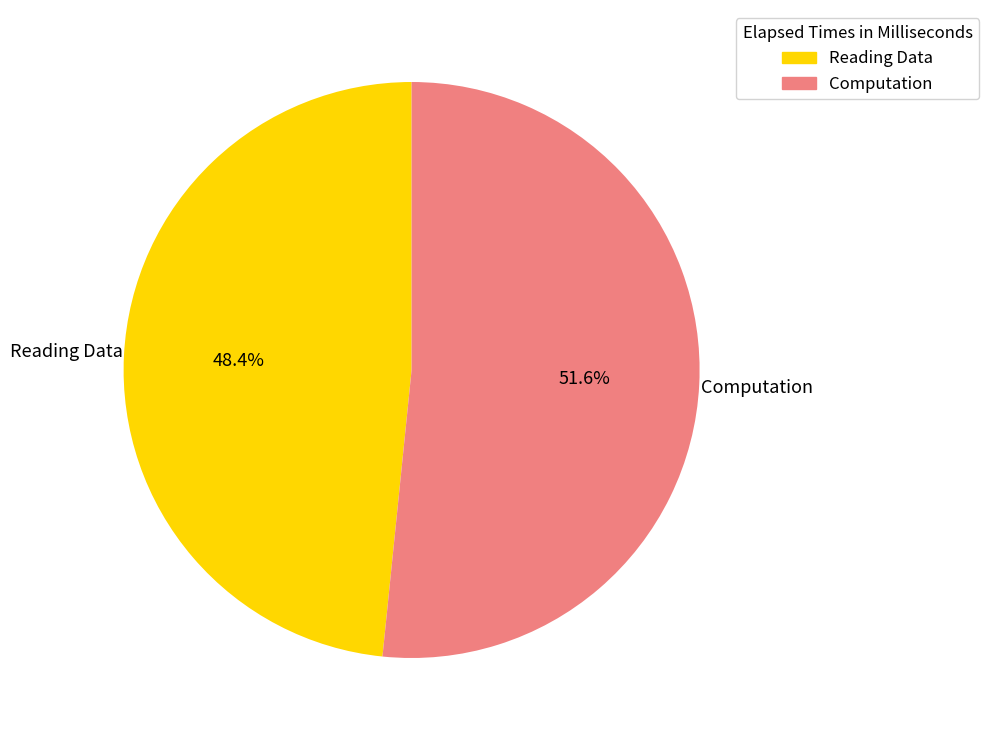

True or false: Computation accounts for 62% of the total.

False